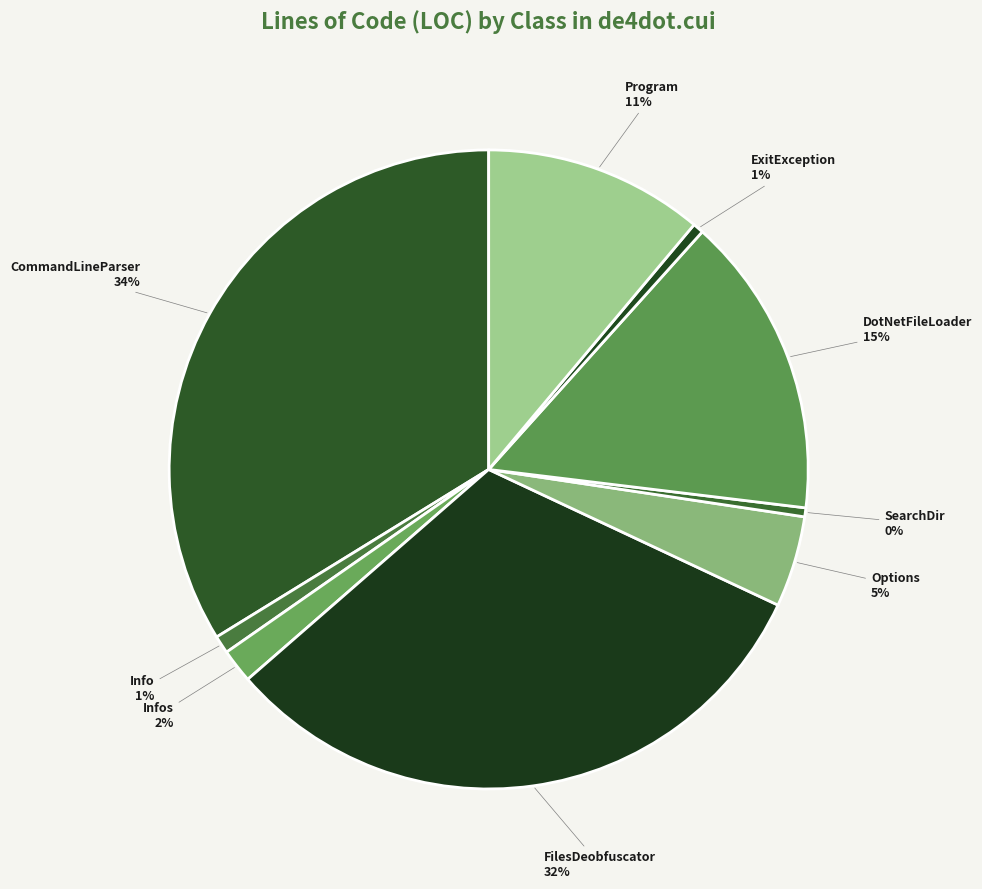

Is it true that Info is 1% of the pie?

True